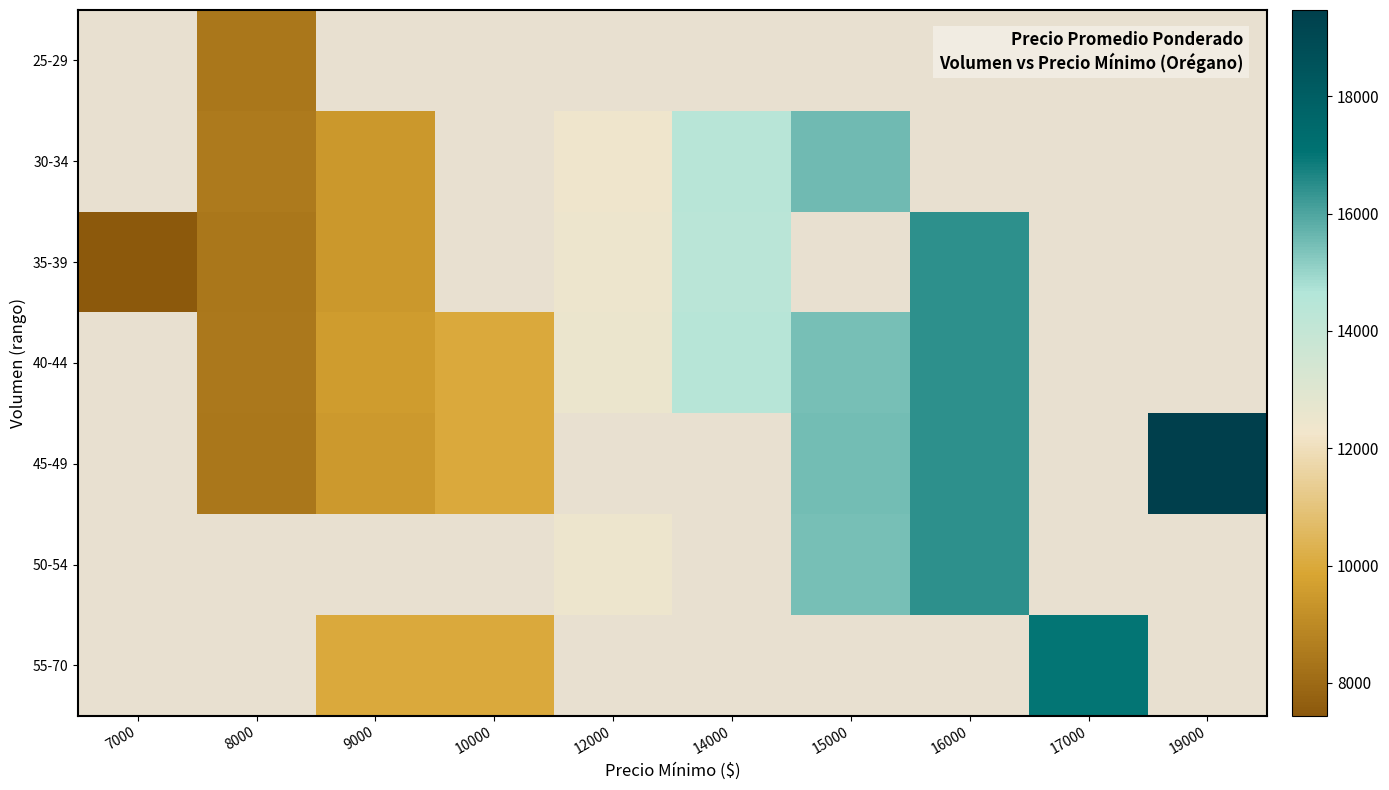

Between 15000 and 17000, which is larger?

17000